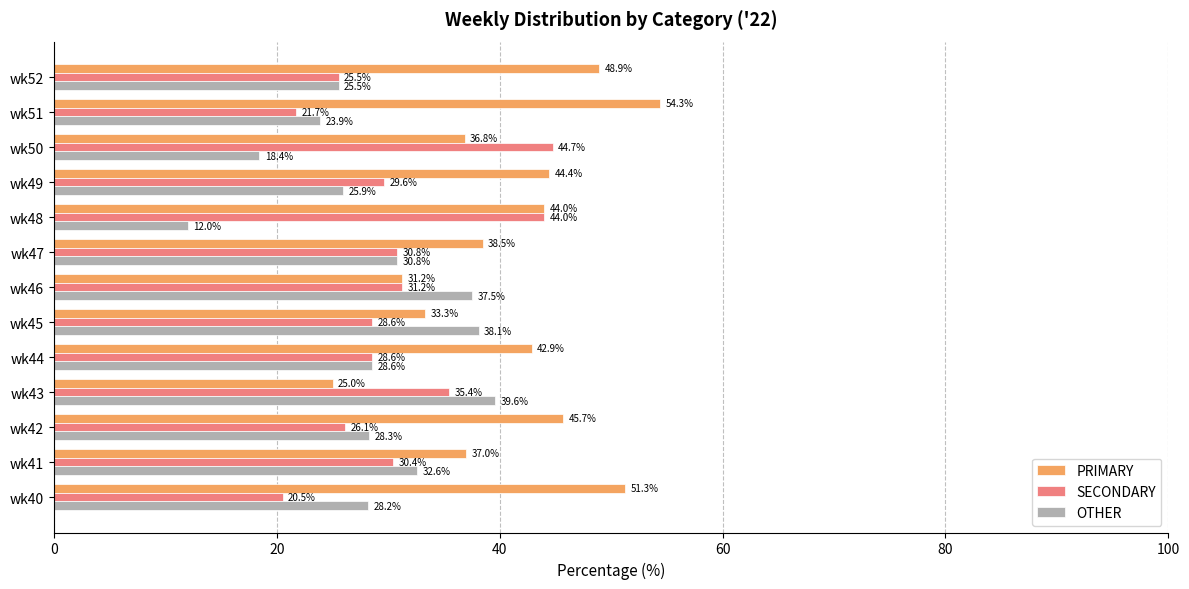

What is the difference between the SECONDARY values at wk44 and wk43?

6.8